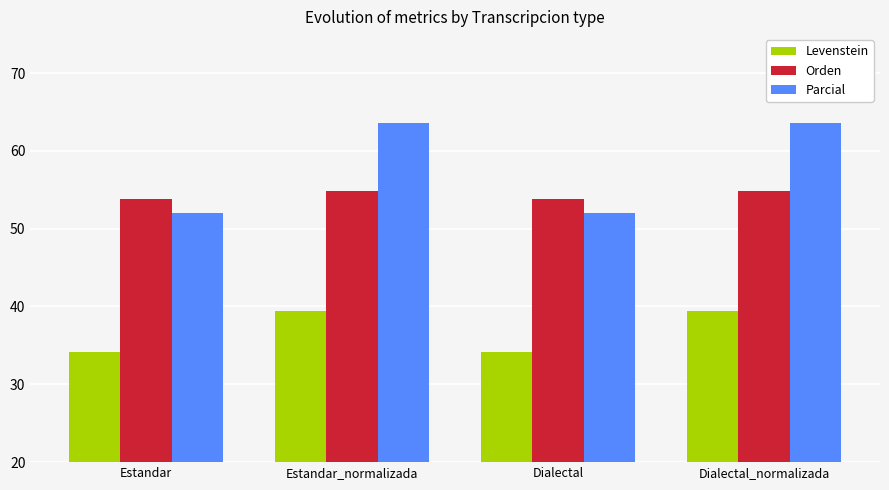

Reading left to right, extract all data points from this chart.

Levenstein: 34.1	39.4	34.1	39.4
Orden: 53.8	54.9	53.8	54.9
Parcial: 52.0	63.6	52.0	63.6